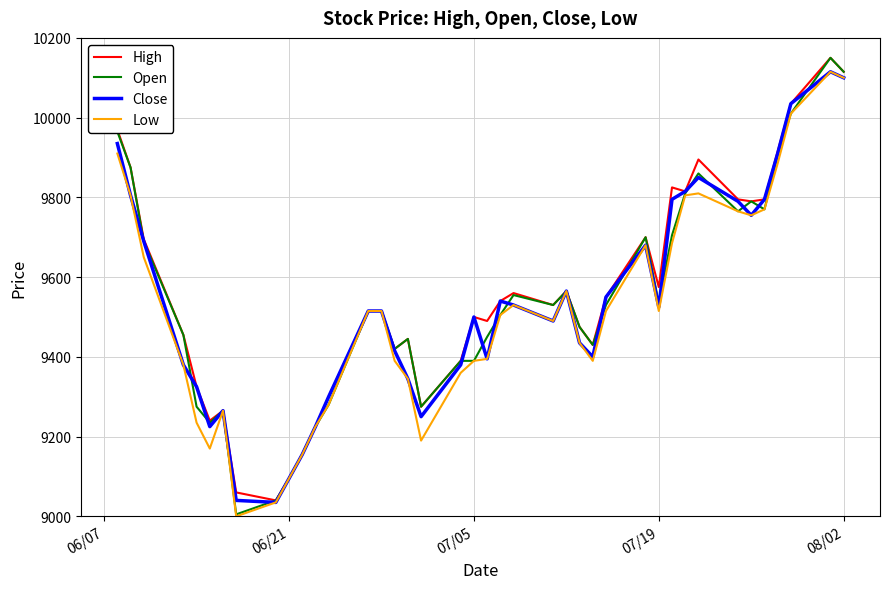

Reading right to left, transcribe all the data shown in this chart.

High: 10115	10150	10035	9915	9795	9790	9795	9895	9815	9825	9575	9700	9550	9430	9475	9565	9530	9560	9540	9490	9500	9390	9275	9445	9420	9515	9515	9300	9225	9155	9095	9040	9060	9265	9240	9325	9455	9695	9875	9970
Open: 10115	10150	10010	9905	9770	9790	9765	9860	9810	9705	9535	9700	9530	9430	9475	9565	9530	9555	9505	9450	9390	9390	9275	9445	9420	9515	9515	9280	9225	9155	9095	9040	9005	9265	9235	9275	9455	9690	9875	9965
Close: 10100	10115	10035	9910	9795	9755	9790	9850	9815	9795	9525	9680	9550	9400	9435	9565	9490	9530	9540	9395	9500	9380	9250	9345	9415	9515	9515	9300	9225	9155	9095	9035	9040	9265	9225	9325	9380	9690	9805	9935
Low: 10100	10115	10010	9885	9770	9755	9765	9810	9805	9685	9515	9680	9515	9390	9435	9565	9490	9530	9505	9395	9390	9360	9190	9345	9390	9515	9515	9280	9225	9155	9095	9035	9000	9265	9170	9235	9380	9650	9805	9910